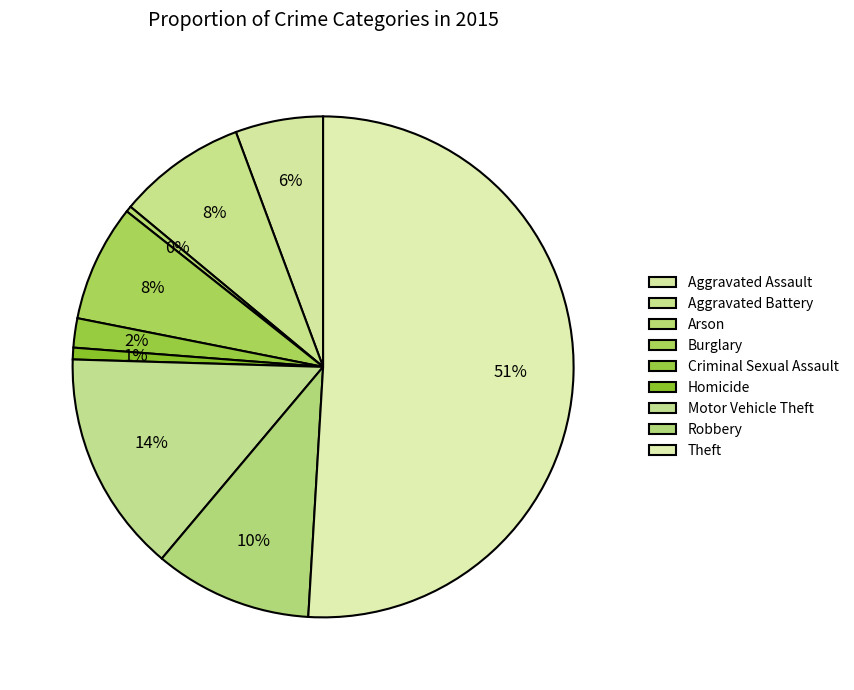

Which slice represents more than half of the pie?

Theft